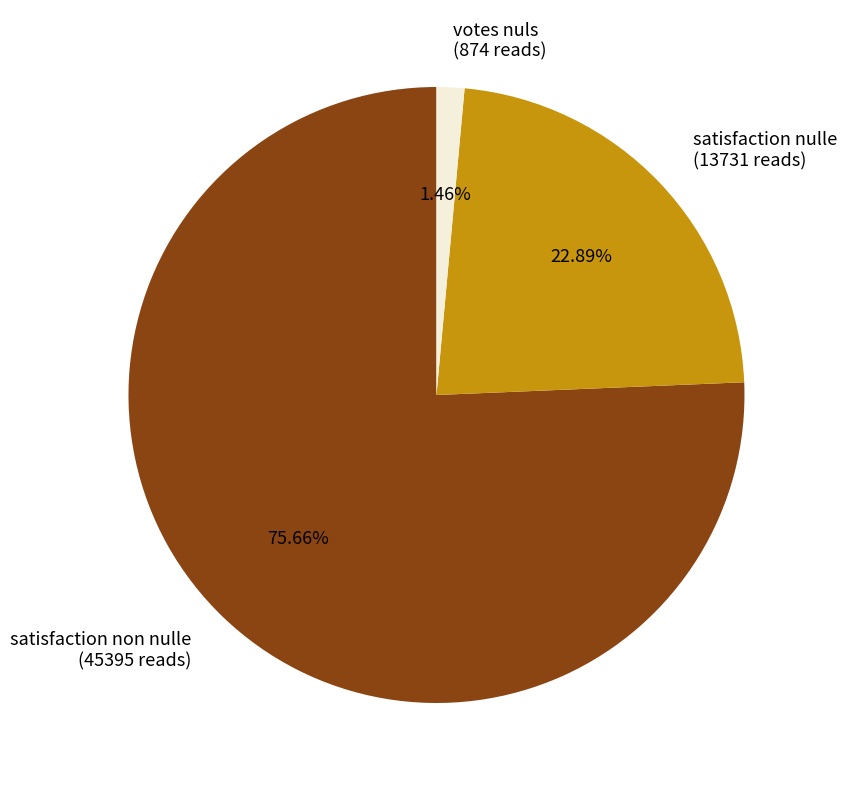

Which category has the smallest portion of the pie?

votes nuls